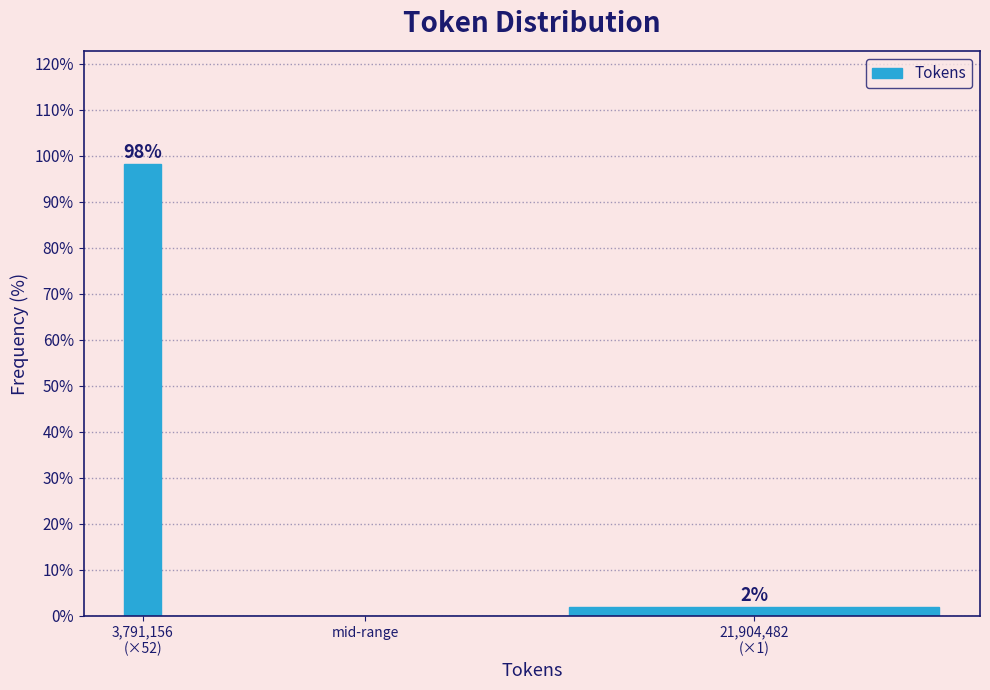

What is the sum of all values?

100.0